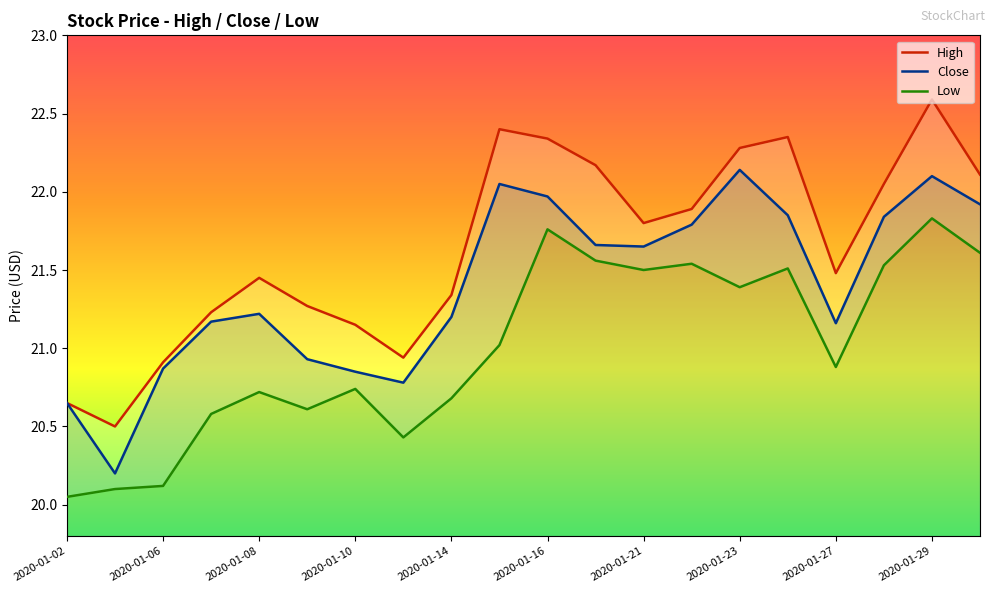

How many lines are shown in the chart?

3